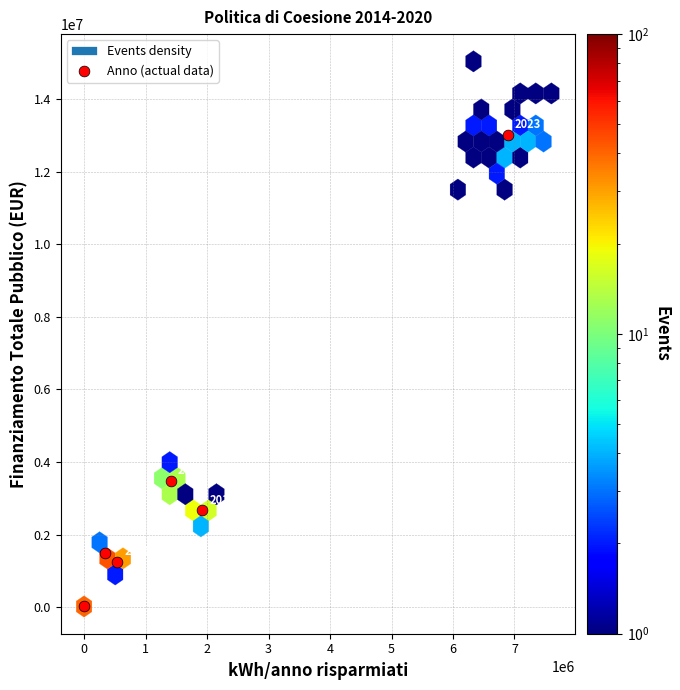

What Y value in the scatter plot is closest to 6525729?

3466440.9